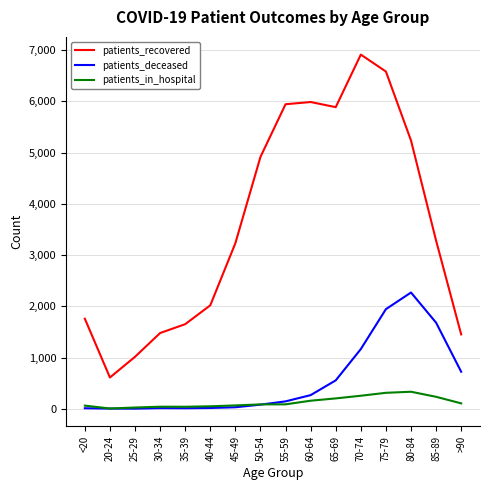

True or false: patients_recovered and patients_deceased intersect in this chart.

False